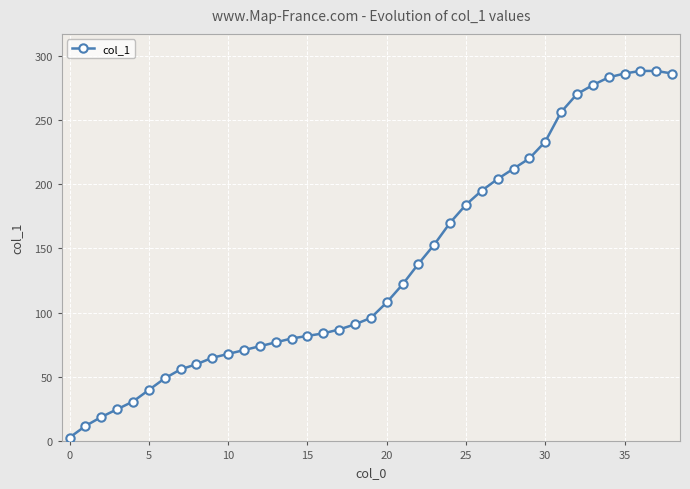

What is the difference between the maximum and minimum values?

285